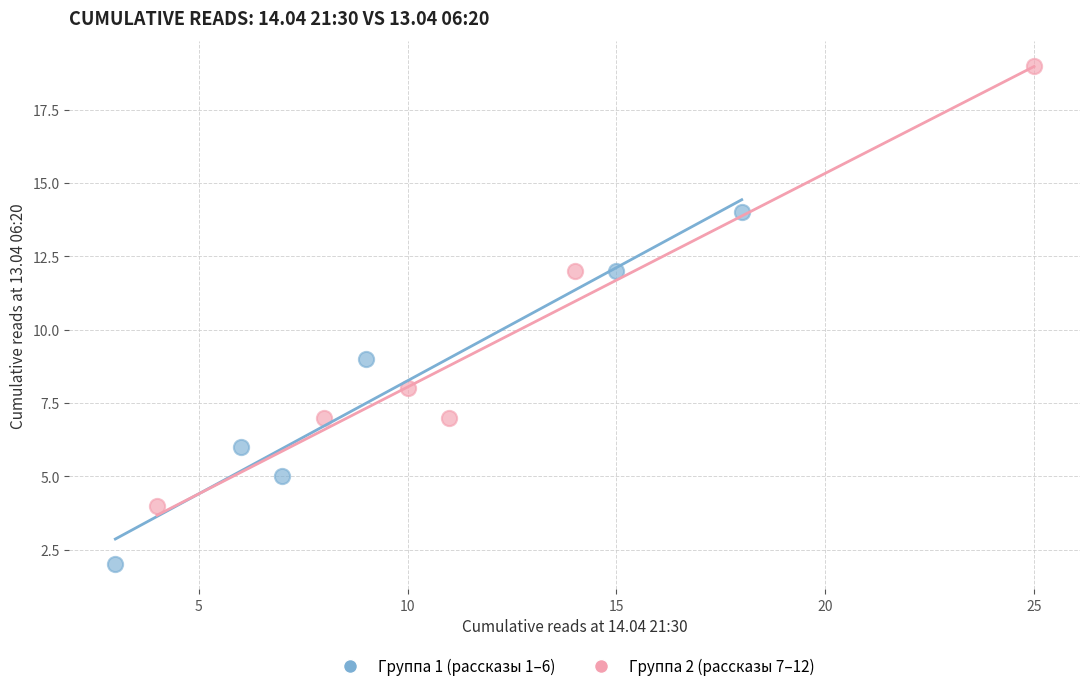

Which series has the largest Y range (max minus min)?

Группа 2 (рассказы 7–12)